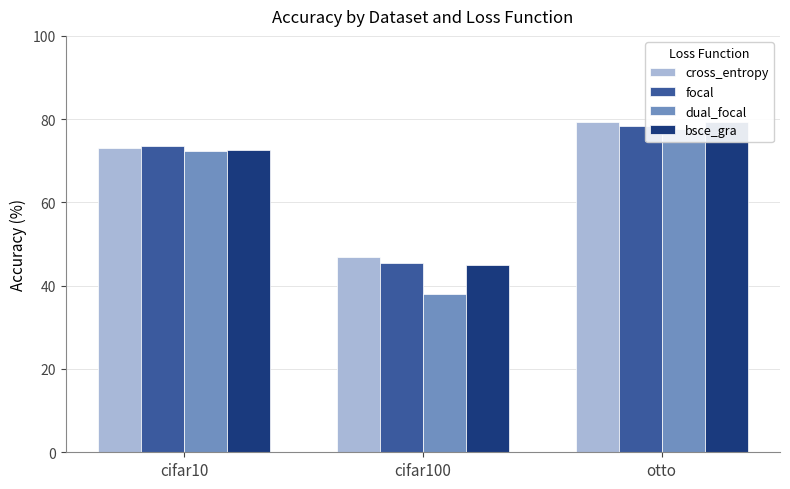

Which series has the largest range (max minus min)?

dual_focal